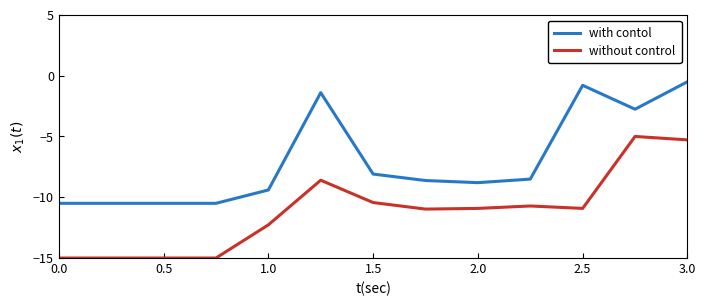

True or false: without control and with contol intersect in this chart.

False